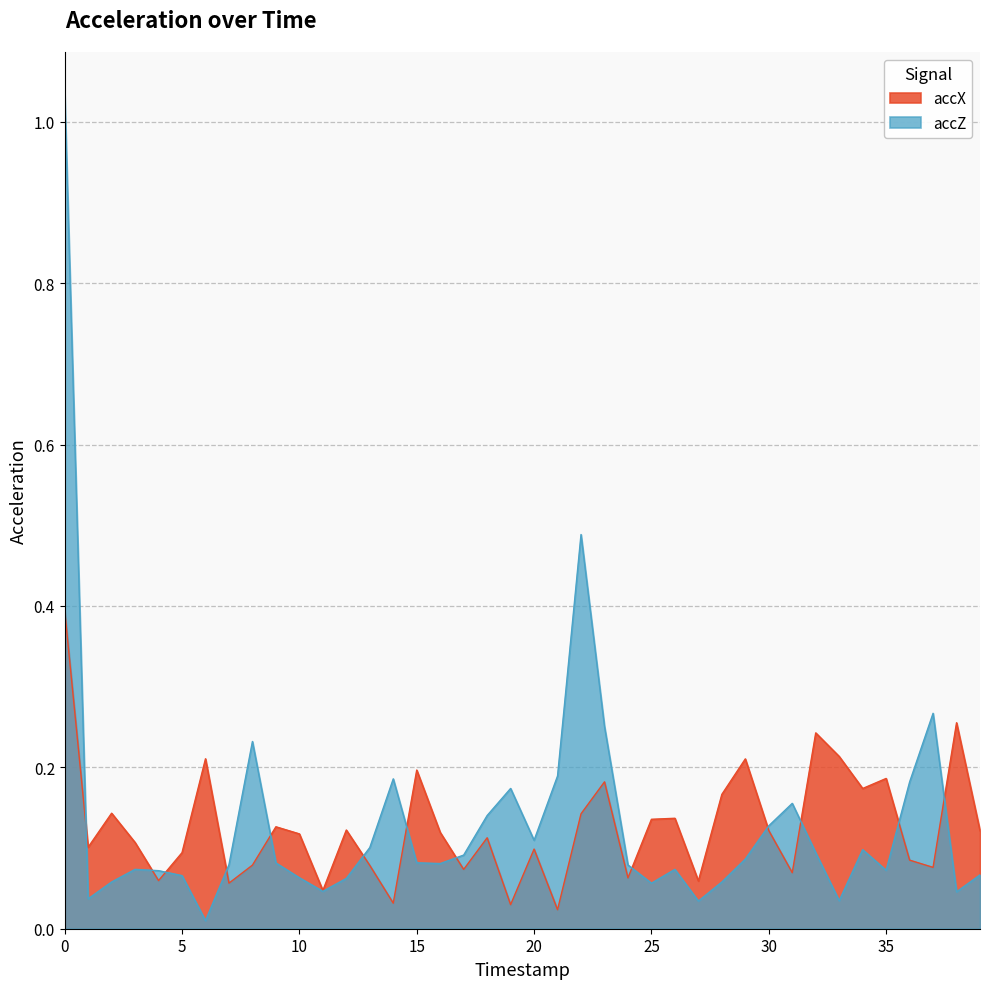

Which series changed the most between 12 and 27?

accX